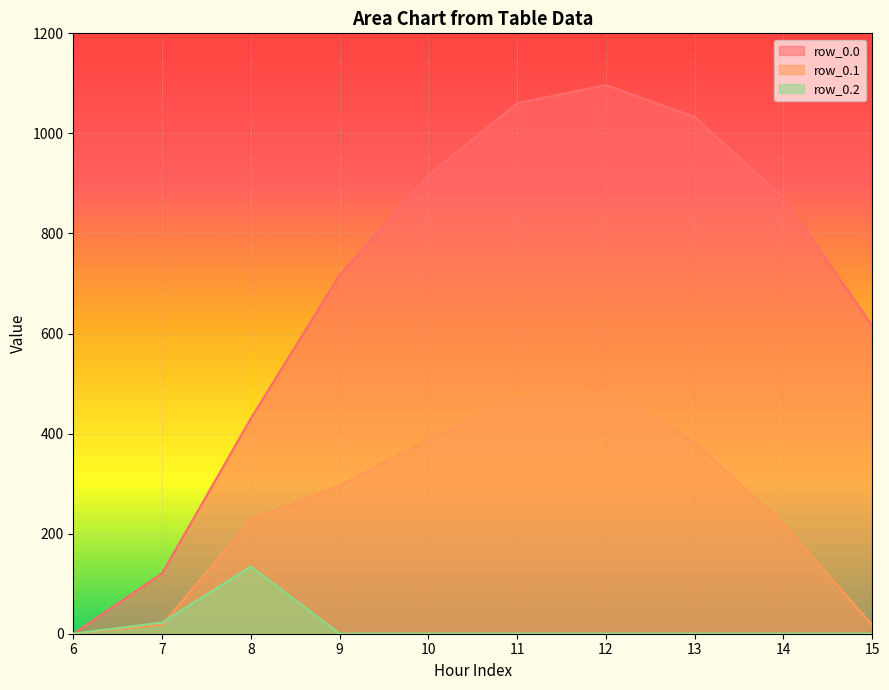

Which label corresponds to the largest value in the chart?

12